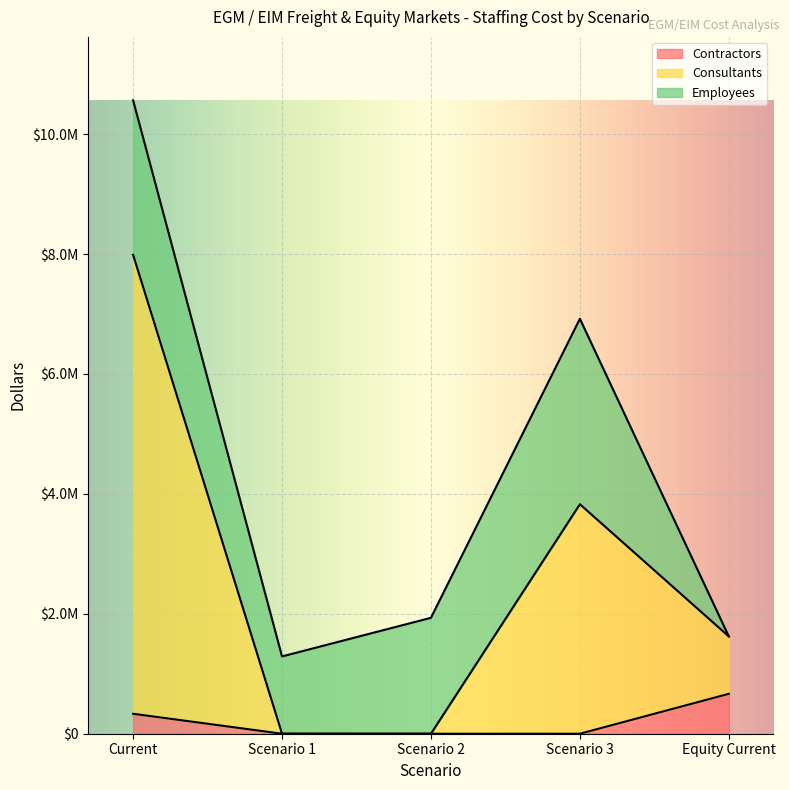

Is the value of Consultants at Scenario 1 greater than the value of Contractors at Scenario 2?

No